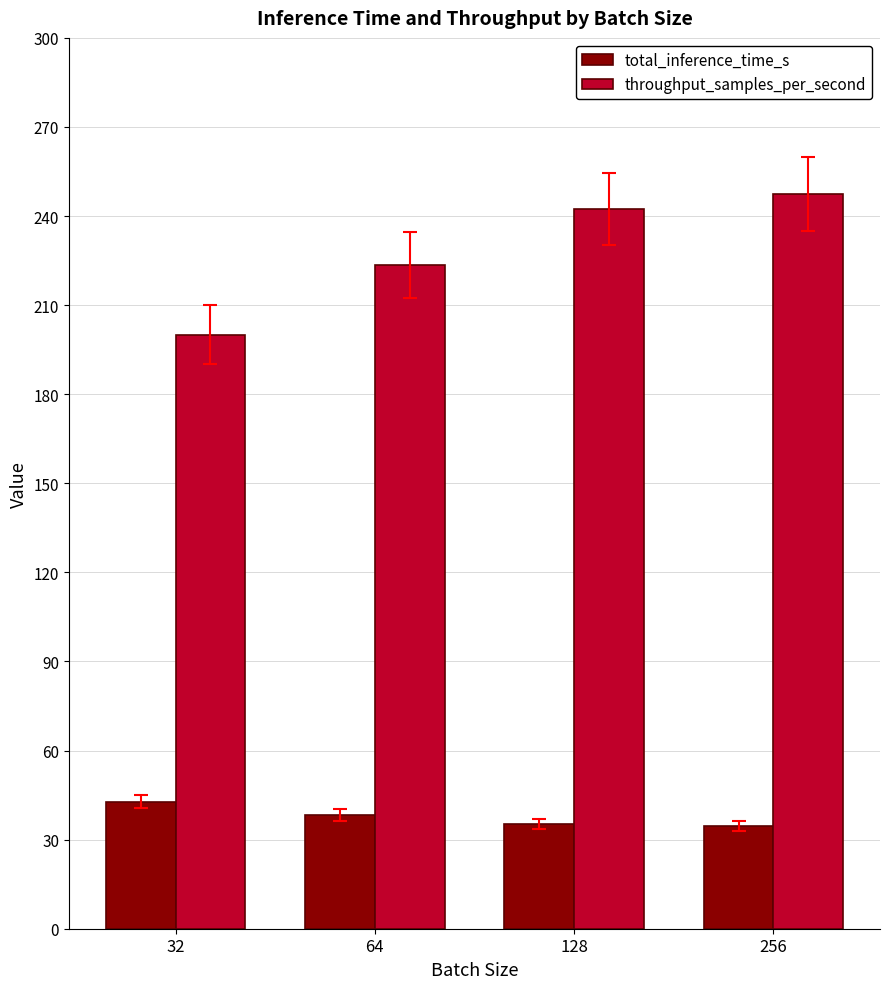

What is the difference between the maximum and minimum values in the total_inference_time_s series?

8.2